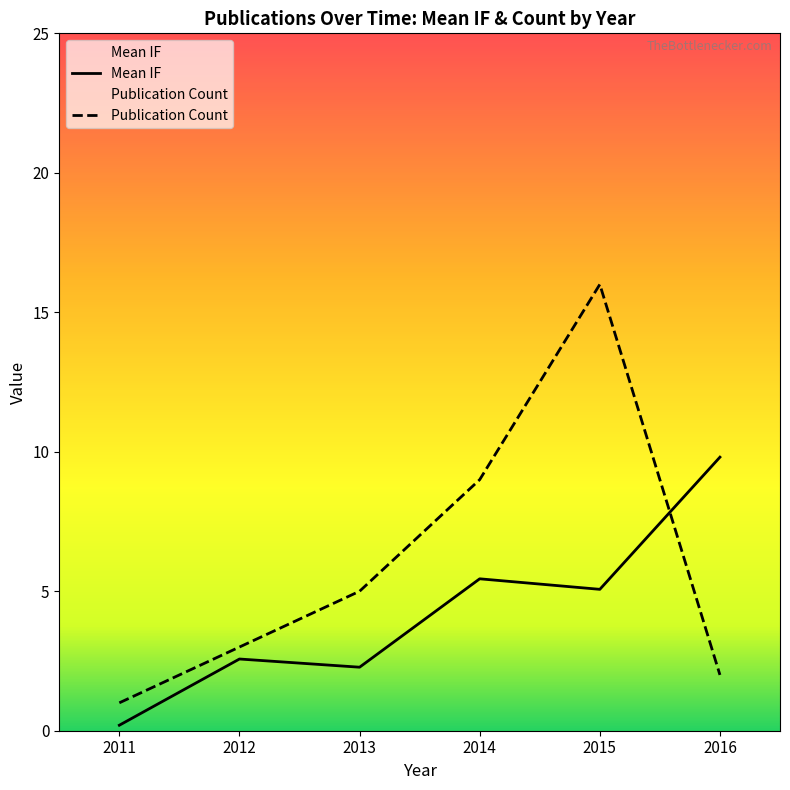

What is the sum of the Mean IF values at 2012 and 2014?

8.0